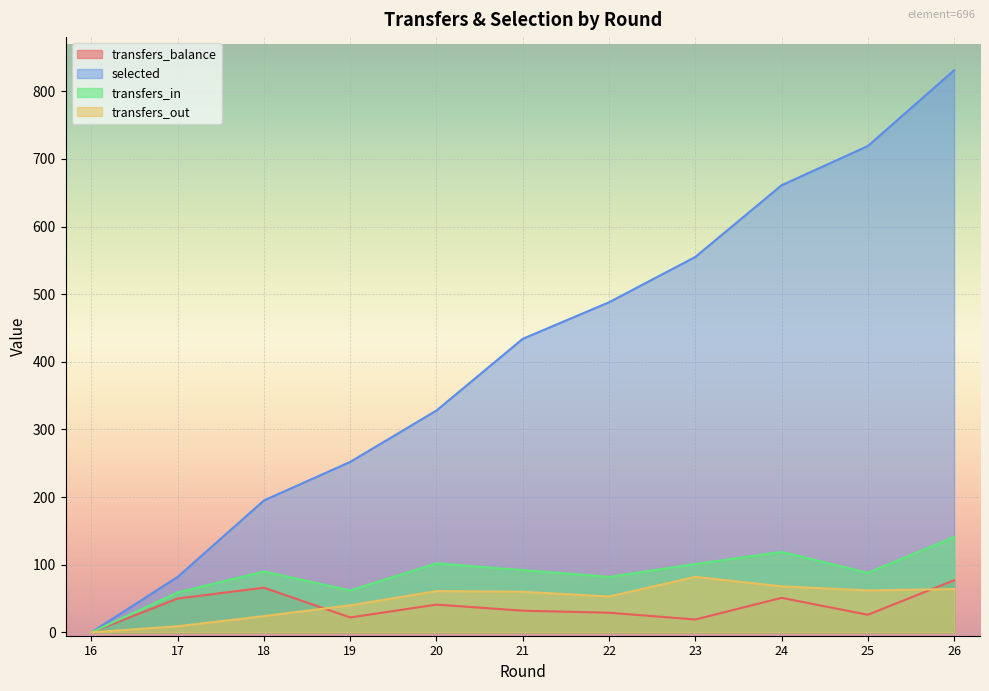

At how many categories does at least one series exceed 454?

5